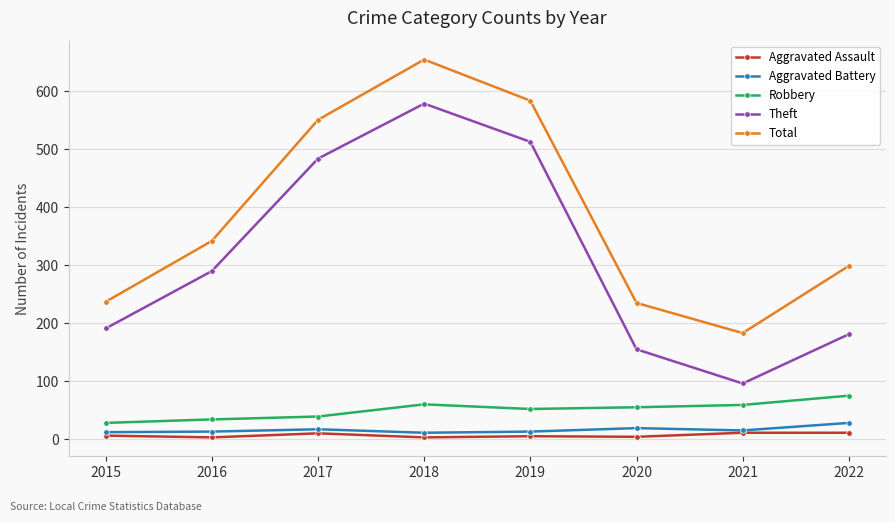

Is it true that Theft equals 30 at 2021?

False